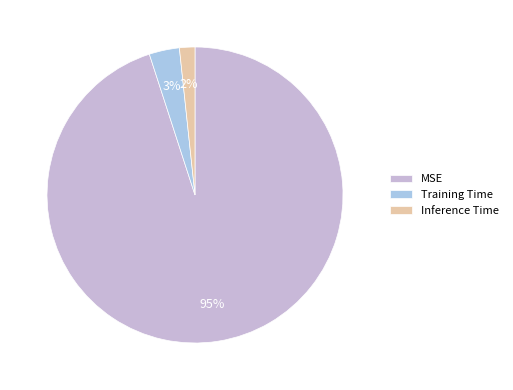

How much of the chart is everything except MSE?

5.0%